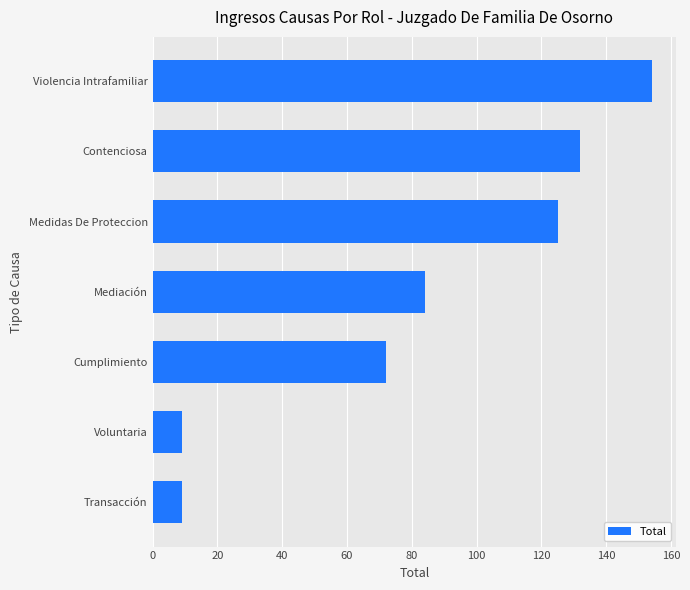

What is the greatest value displayed?

154